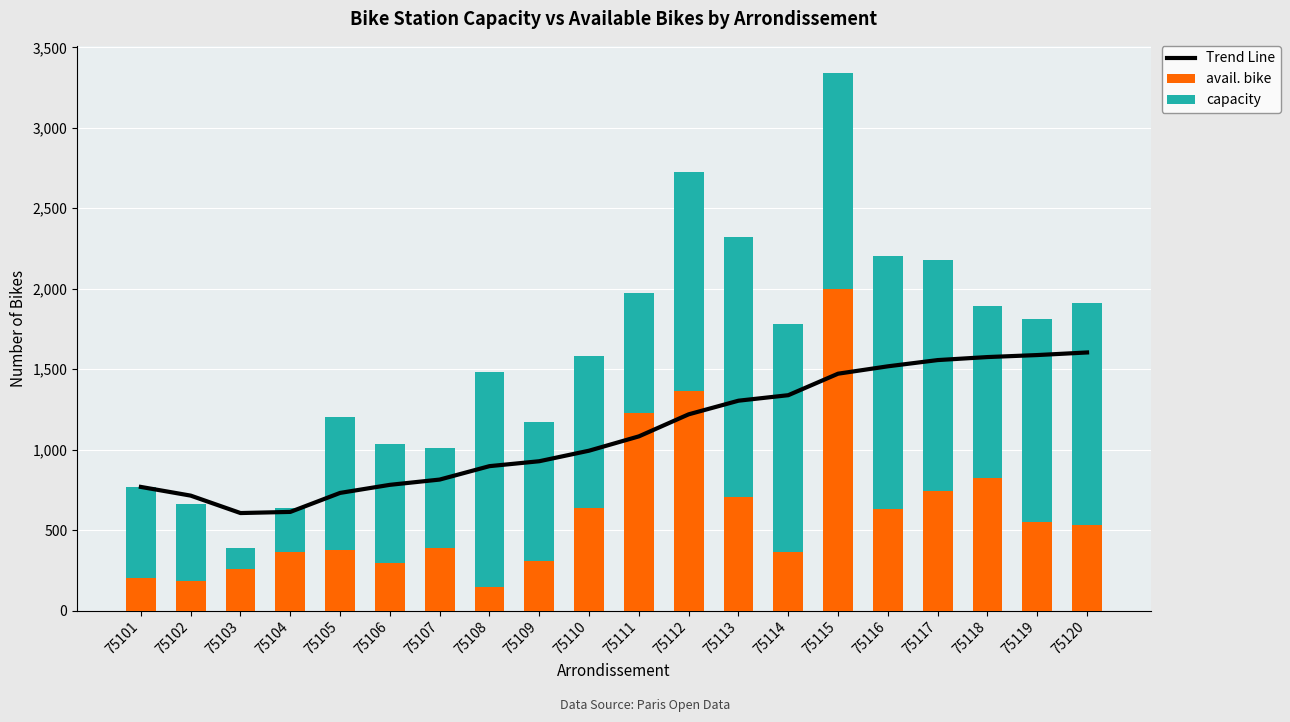

At which label does Trend Line first exceed 1082?

75111